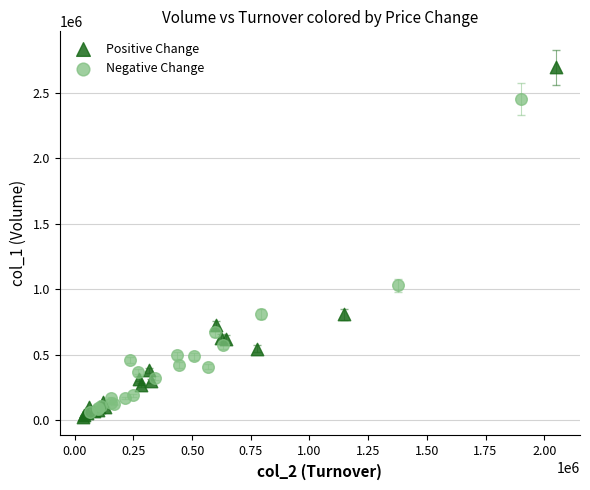

Which series has the widest spread of Y values?

Positive Change